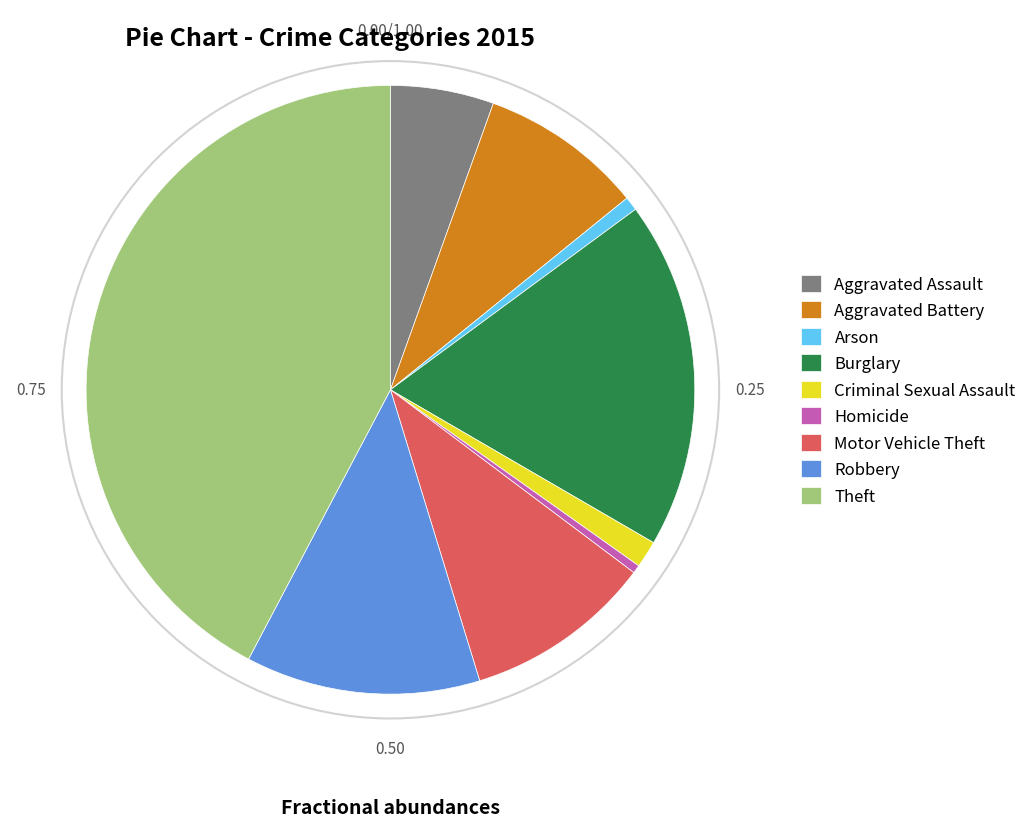

Is the sum of Motor Vehicle Theft and Arson greater than half?

No